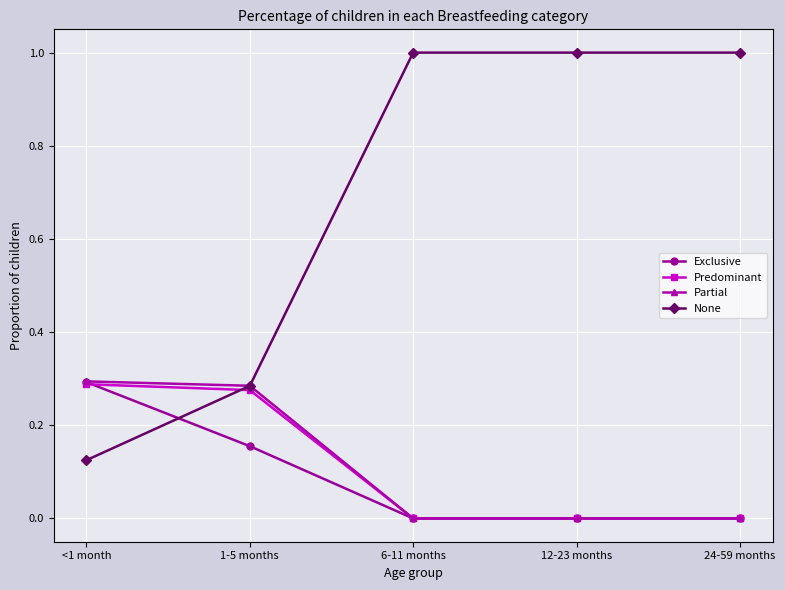

What is the maximum value for None?

1.0